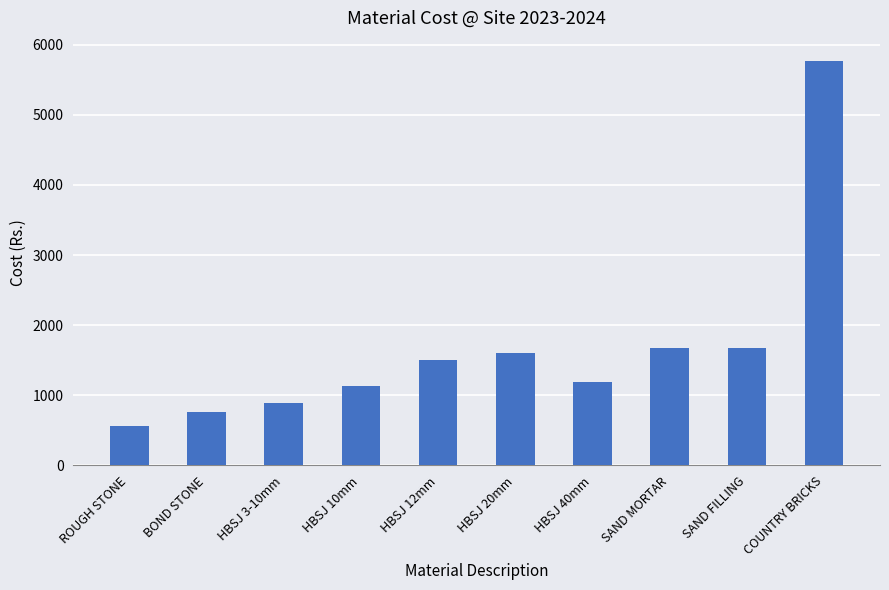

Count the number of values greater than 1498.

5